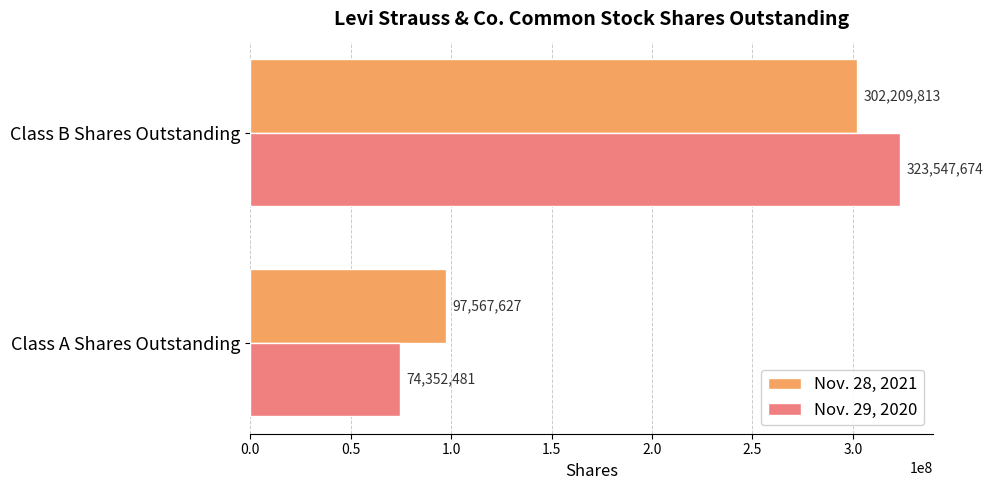

At which category does the chart reach its minimum across all series?

Class A Shares Outstanding